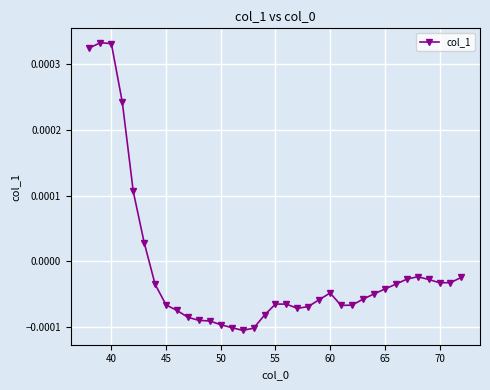

Between 60 and 45, which is larger?

60